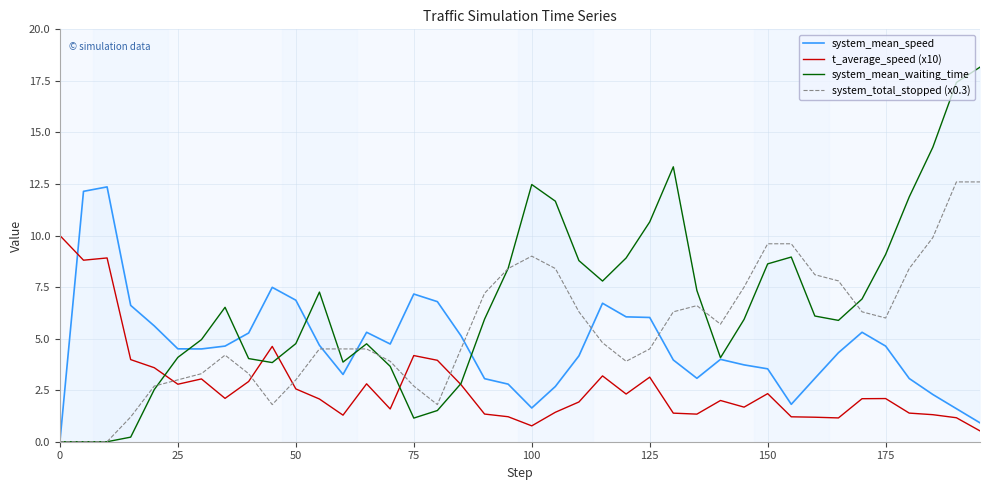

Which series has the largest total across all categories?

system_mean_waiting_time